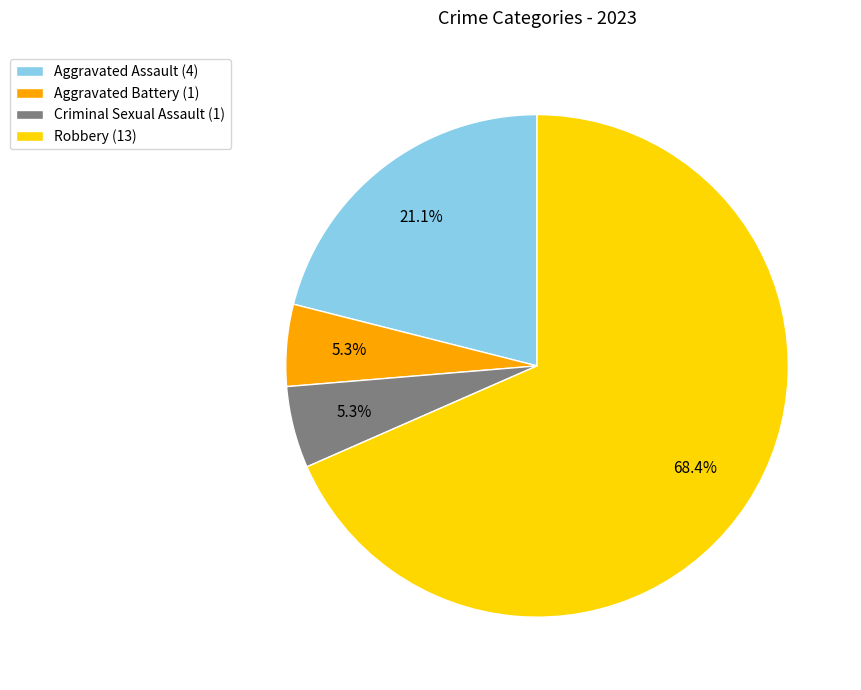

To the nearest percent, what percentage of the pie is Criminal Sexual Assault?

5%